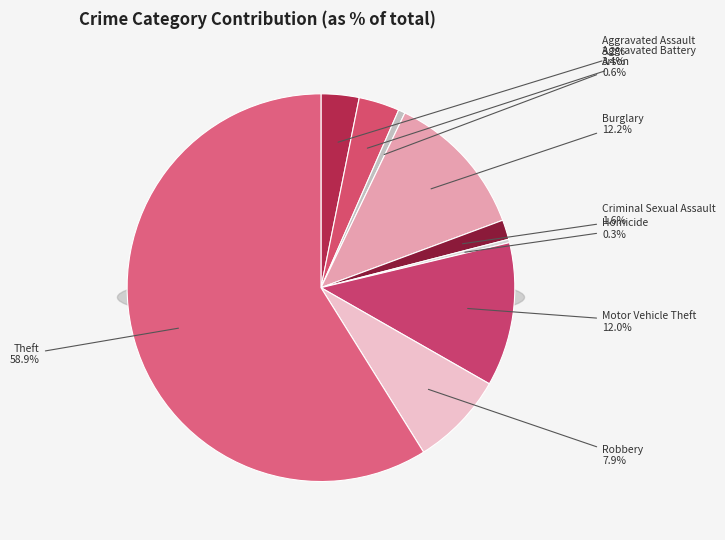

How many slices are in this pie chart?

9